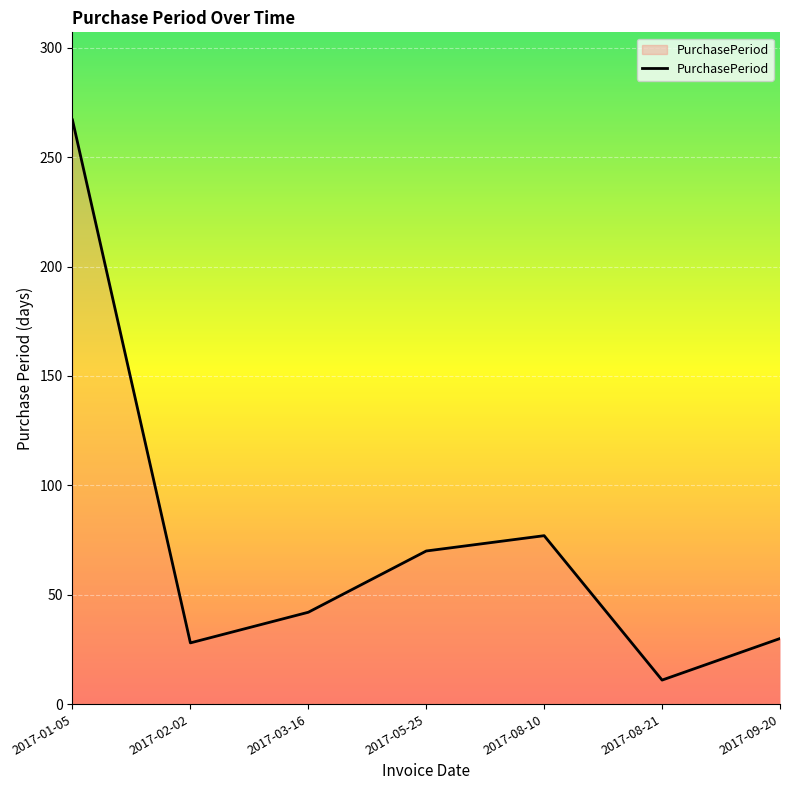

What is the ratio of the value at 2017-01-05 to the value at 2017-05-25?

3.8